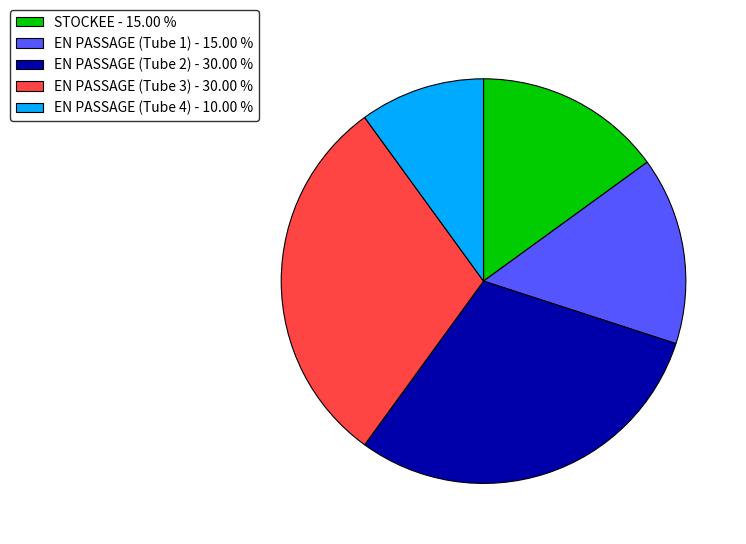

Between STOCKEE - 15.00 % and EN PASSAGE (Tube 2) - 30.00 %, which is larger?

EN PASSAGE (Tube 2) - 30.00 %